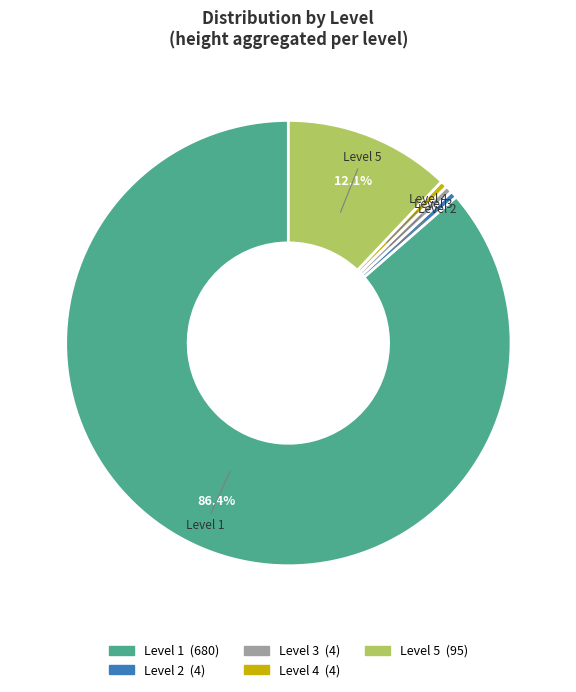

Which category has the biggest portion of the pie?

Level 1